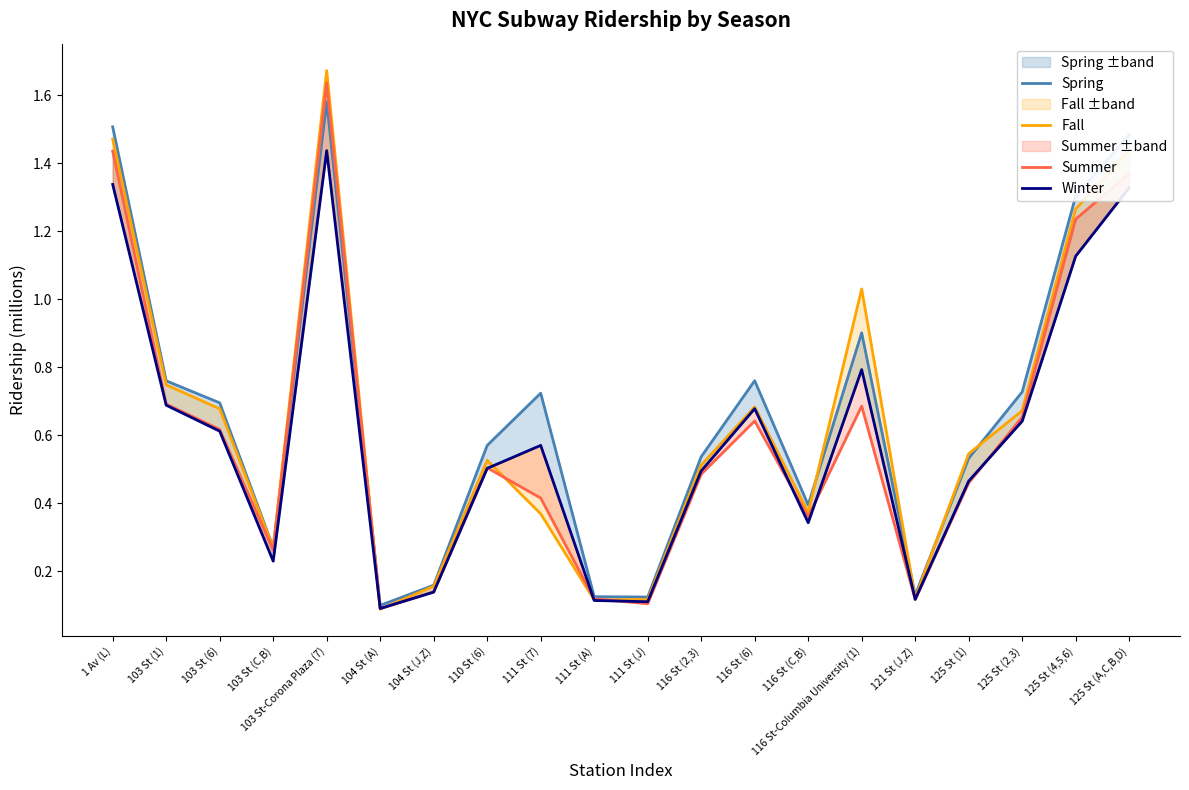

Is this an area chart (filled region under the line)?

No